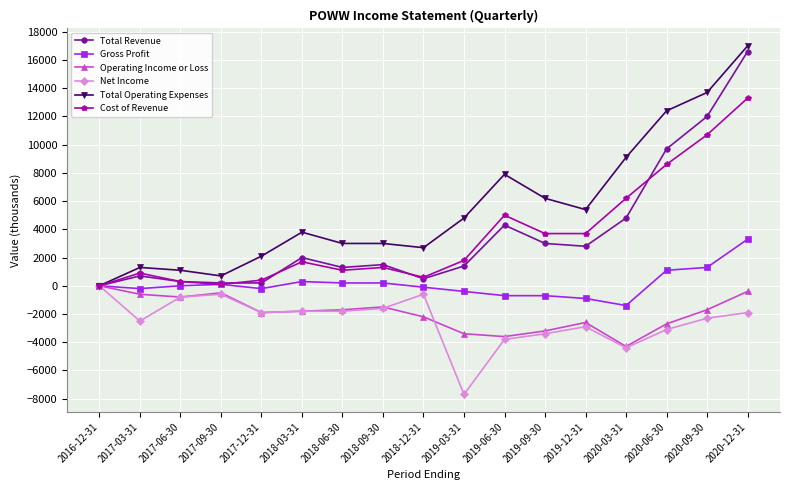

What is the total value across all series at 2019-12-31?

5500